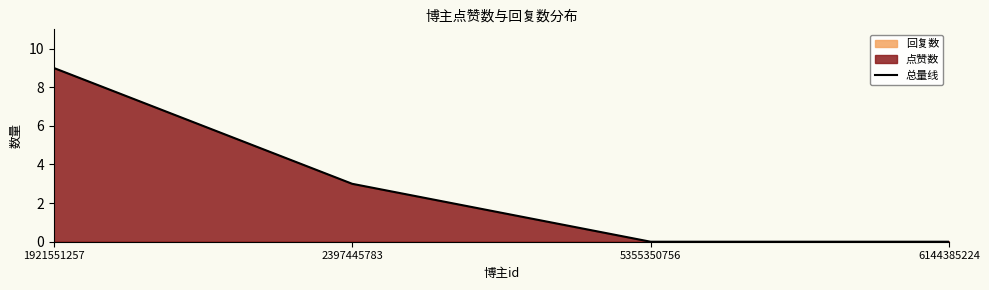

The value at 6144385224 is 0. True or false?

True